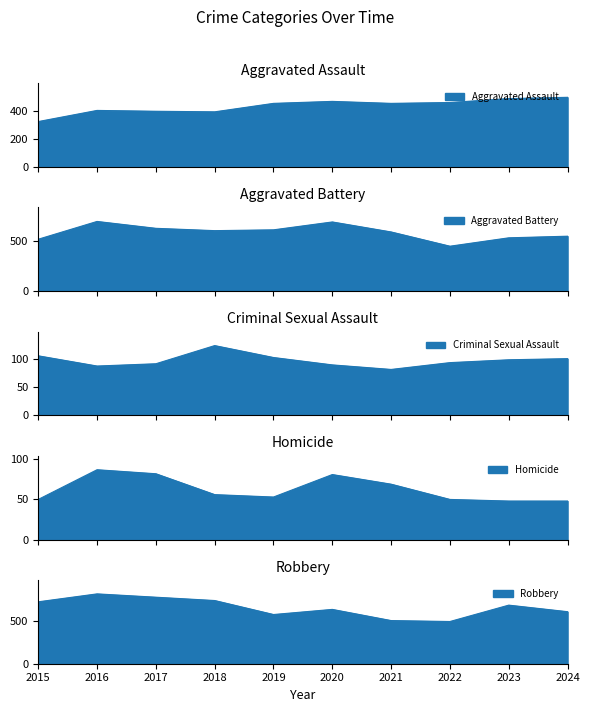

What is the average value of the Aggravated Battery series?

583